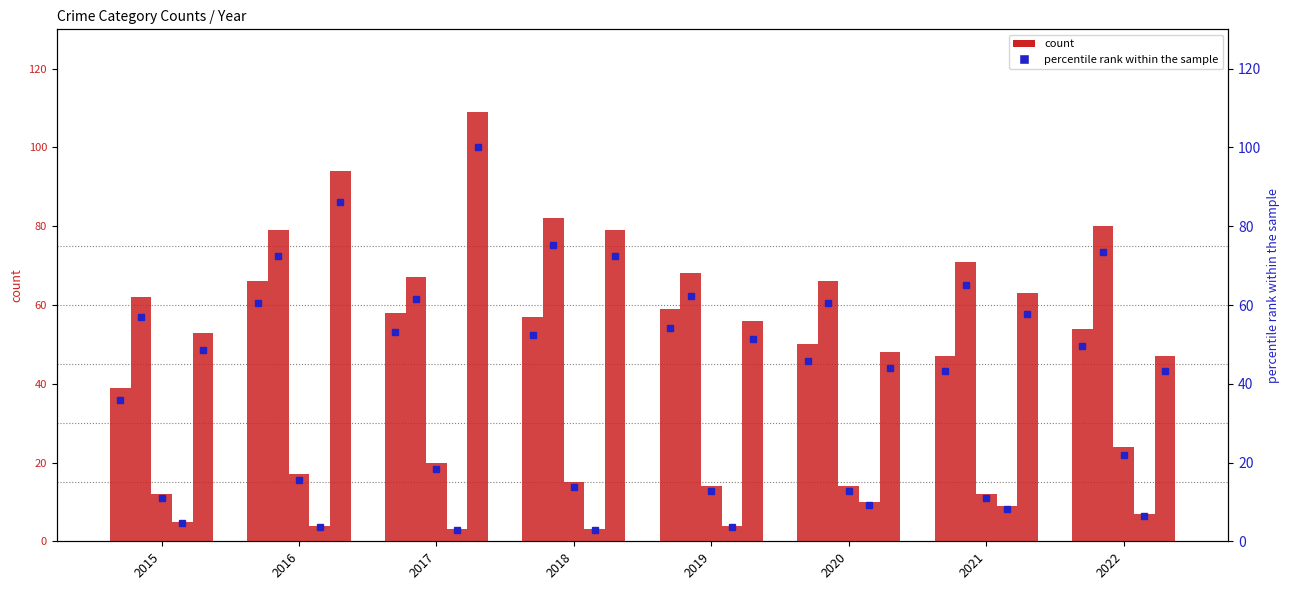

Which category has the lowest value across all series?

2017